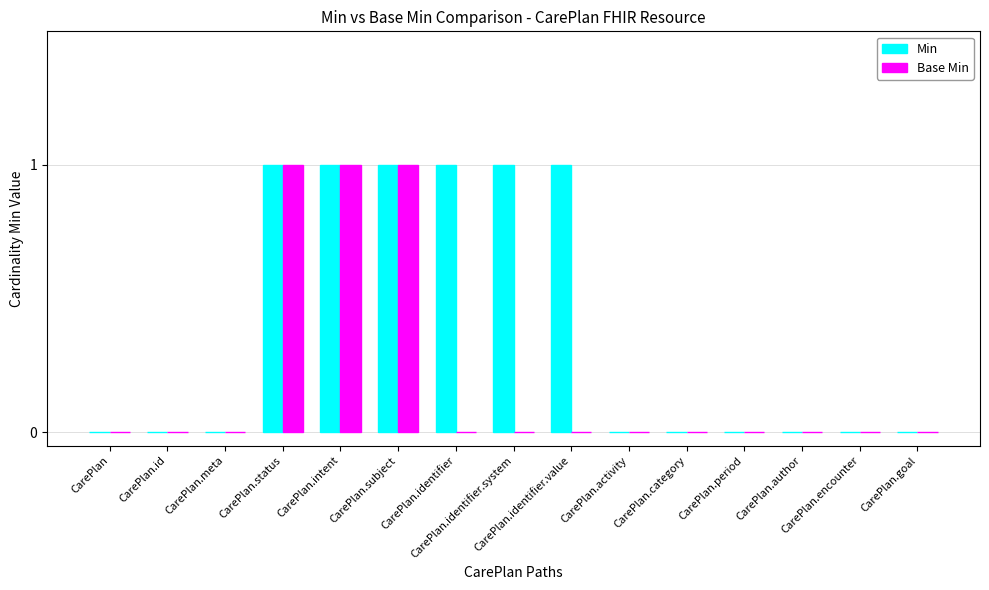

Count the Min values in the range 0 to 1.

15